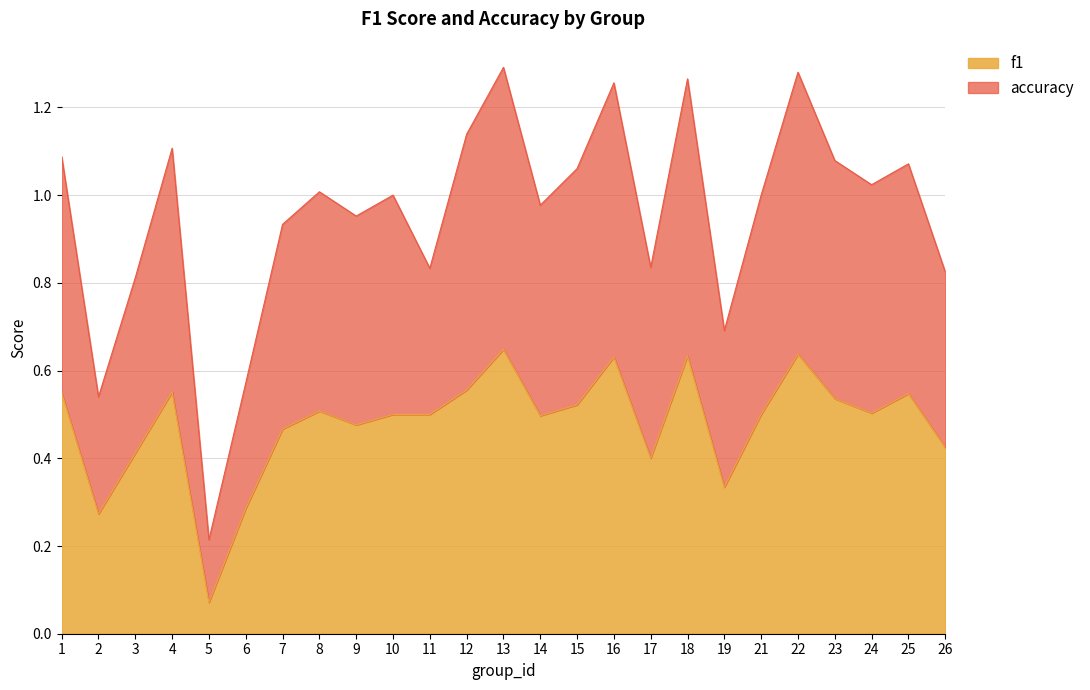

Rank the series by their average value, from lowest to highest.

f1, accuracy